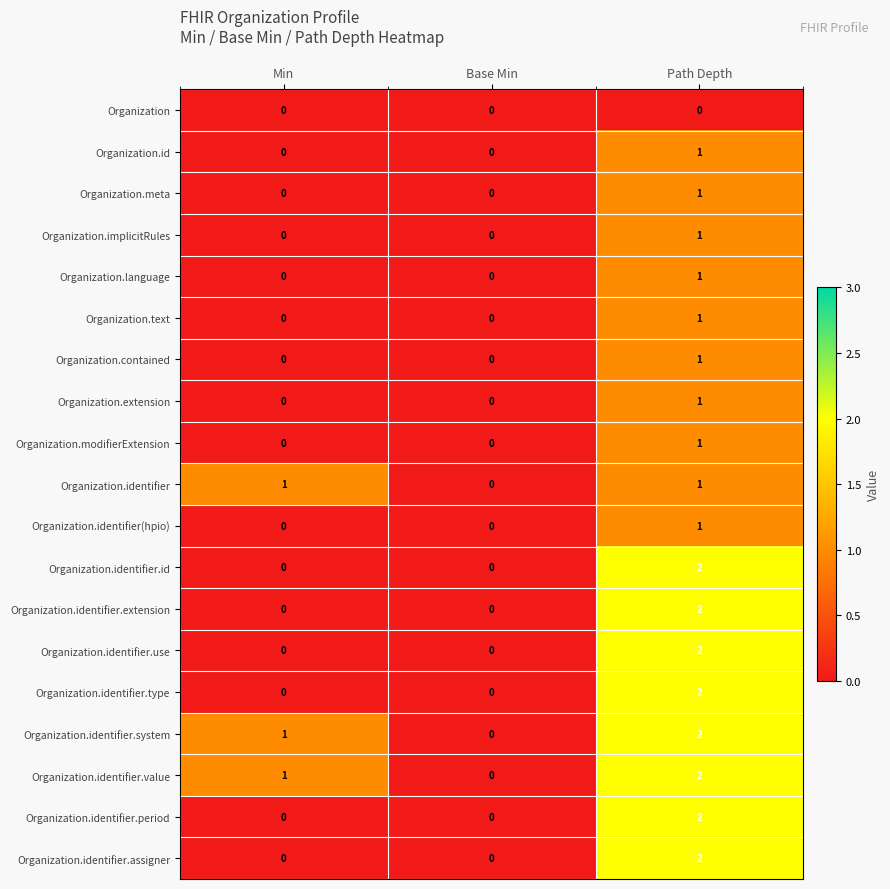

How many Organization.identifier.assigner values are between 0 and 2?

3